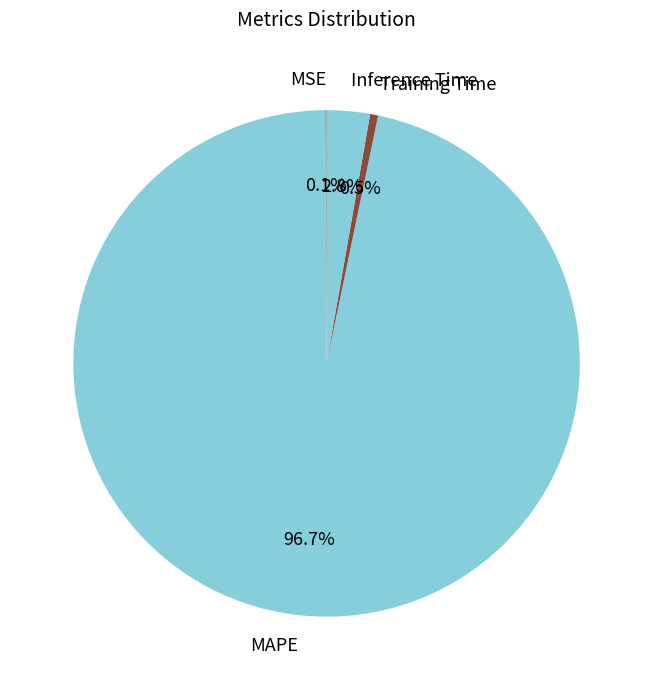

Which slice represents more than half of the pie?

MAPE